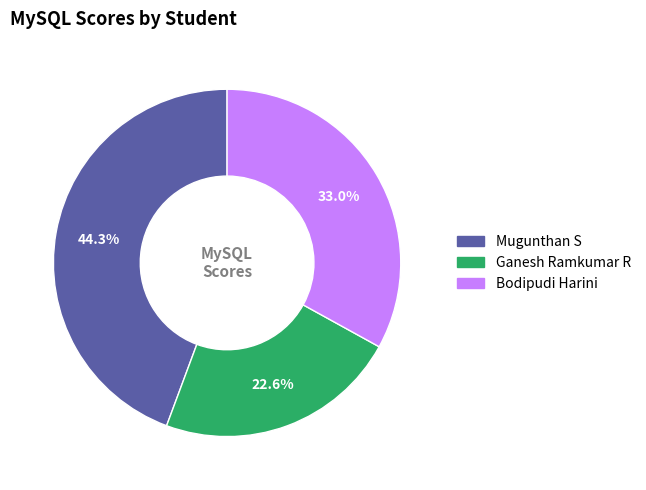

Is there a majority slice in this chart?

No